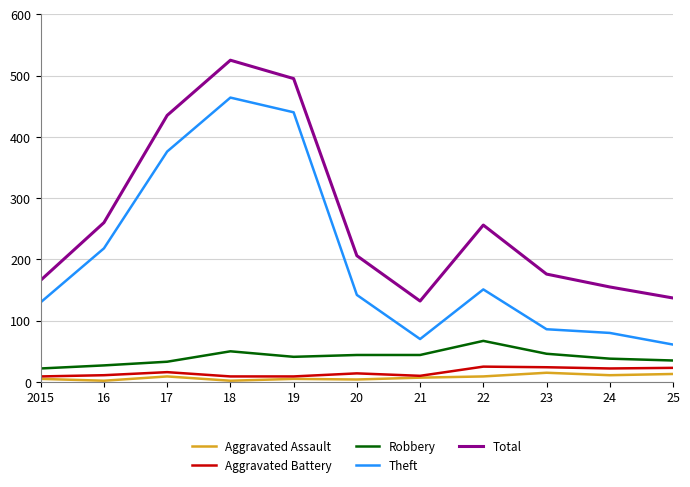

Is the value of Theft at 24 greater than the value of Aggravated Assault at 19?

Yes